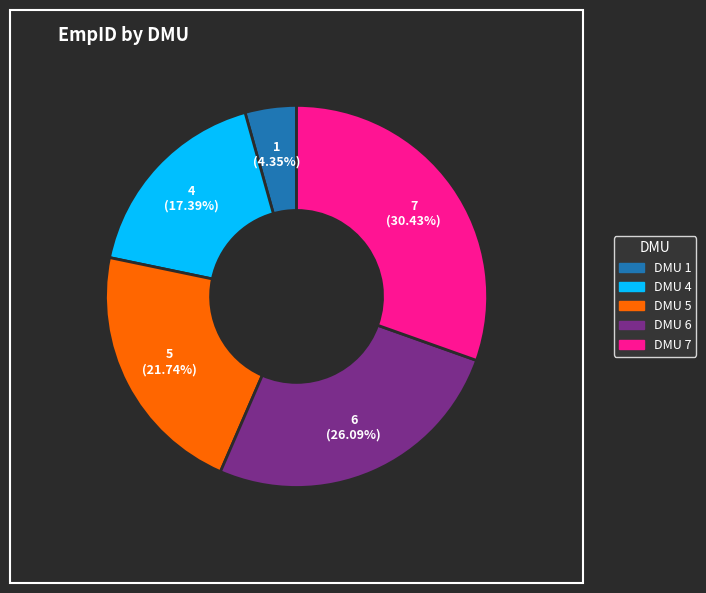

Rank the categories by value from lowest to highest.

DMU 1, DMU 4, DMU 5, DMU 6, DMU 7